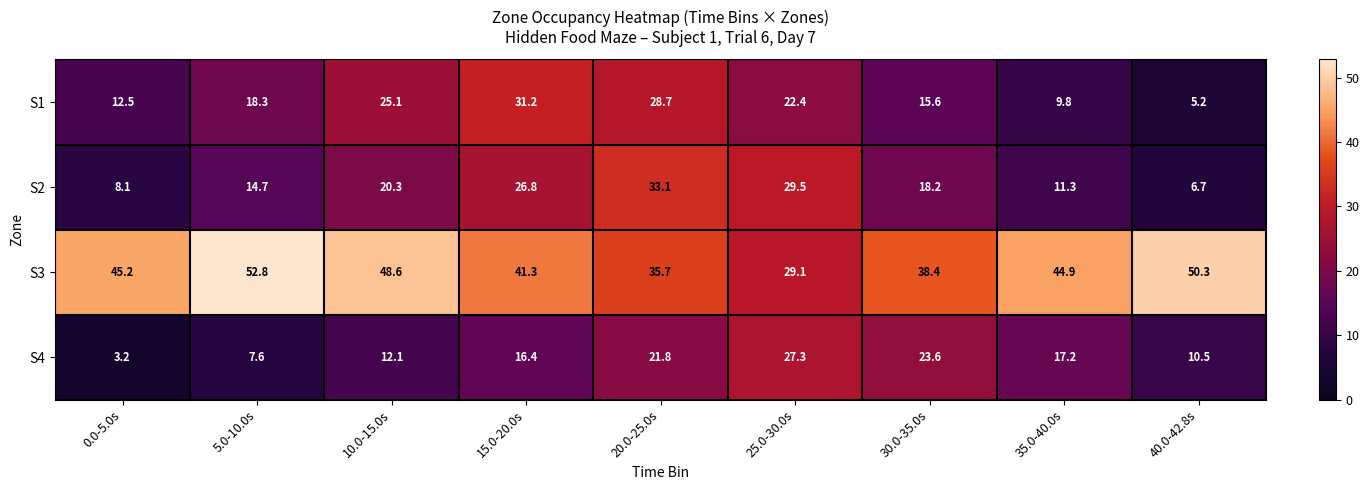

What is the approximate value of S1 at 5.0-10.0s?

18.3